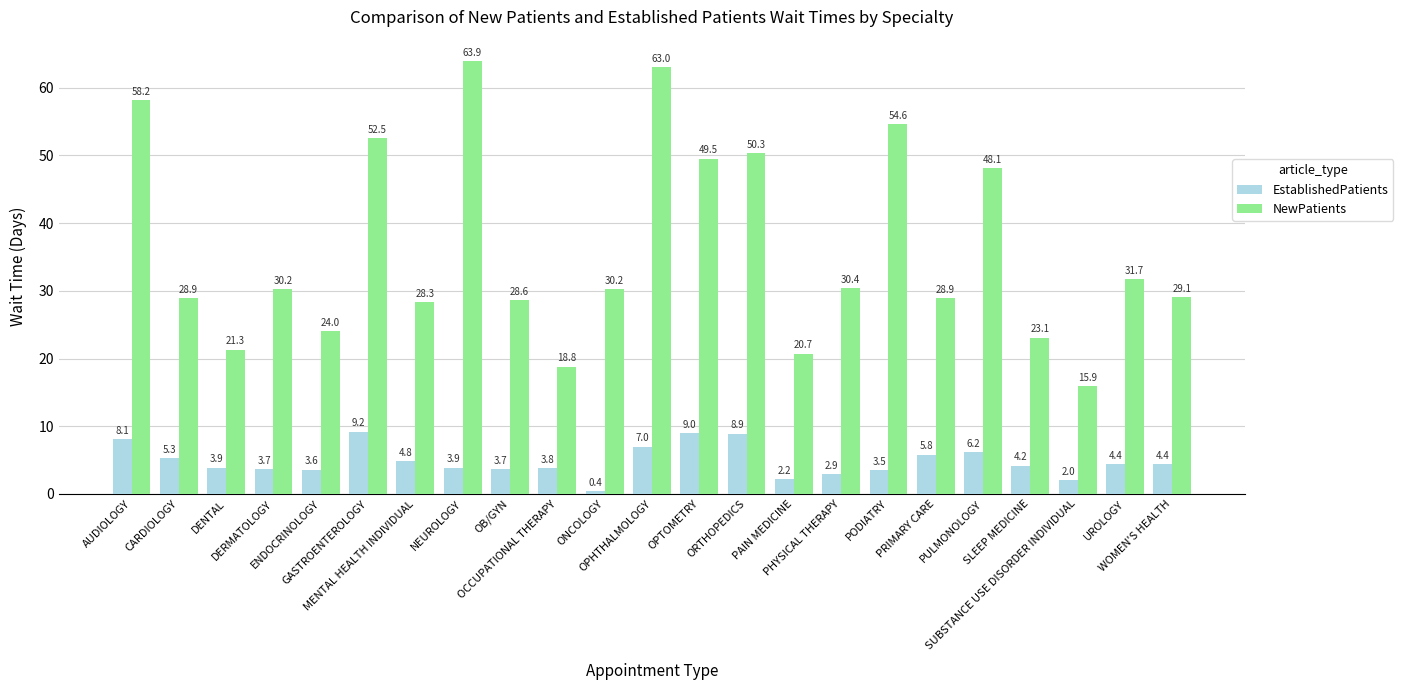

What position from the left is GASTROENTEROLOGY?

6